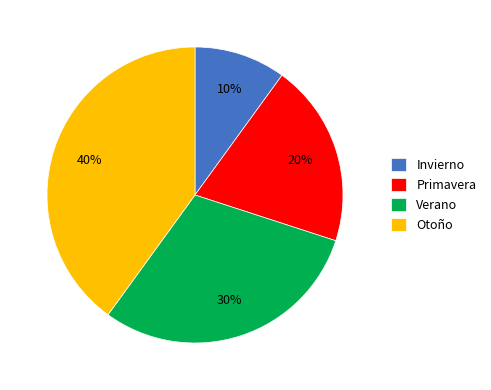

Do Verano and Invierno together represent more than half of the pie?

No